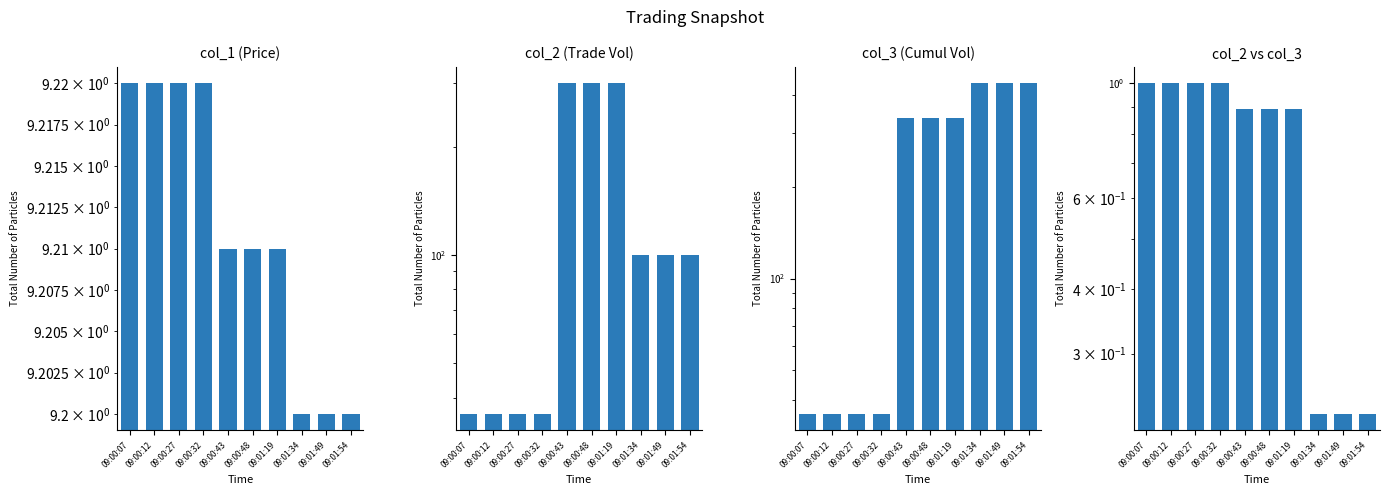

What is the average value of the col_1 series?

9.2